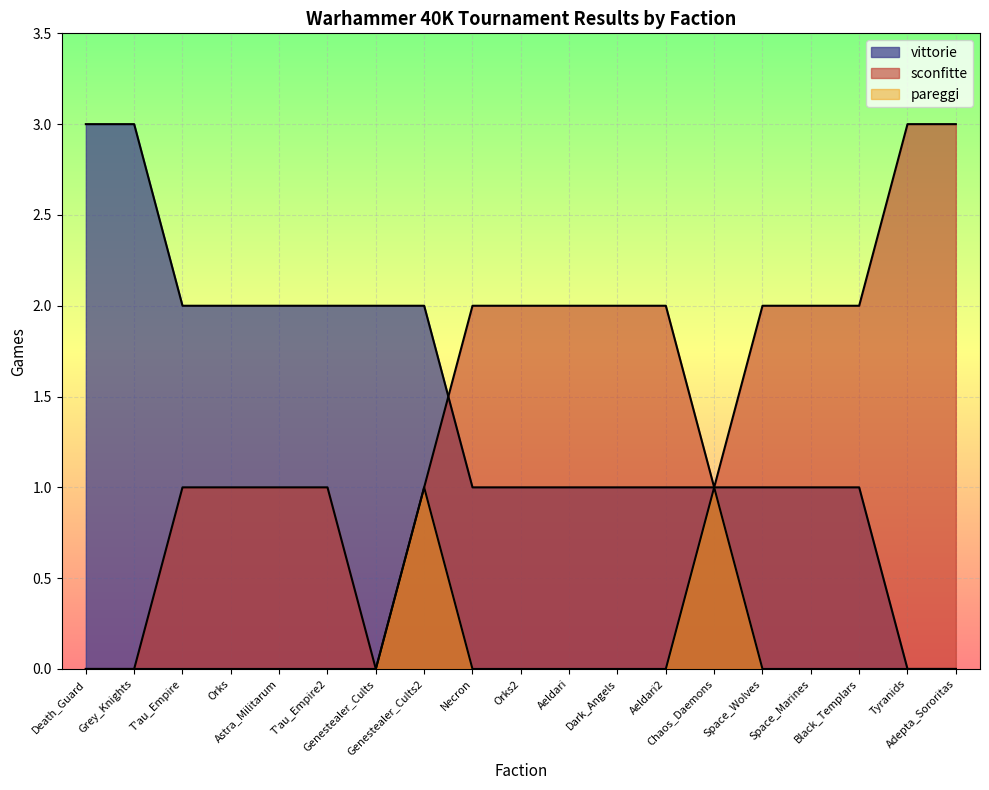

Rank the series at Grey_Knights from lowest to highest value.

sconfitte, pareggi, vittorie